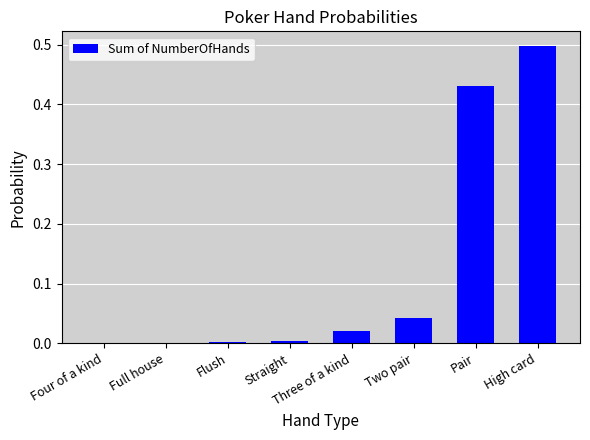

What is the difference between the values at High card and Four of a kind?

0.5